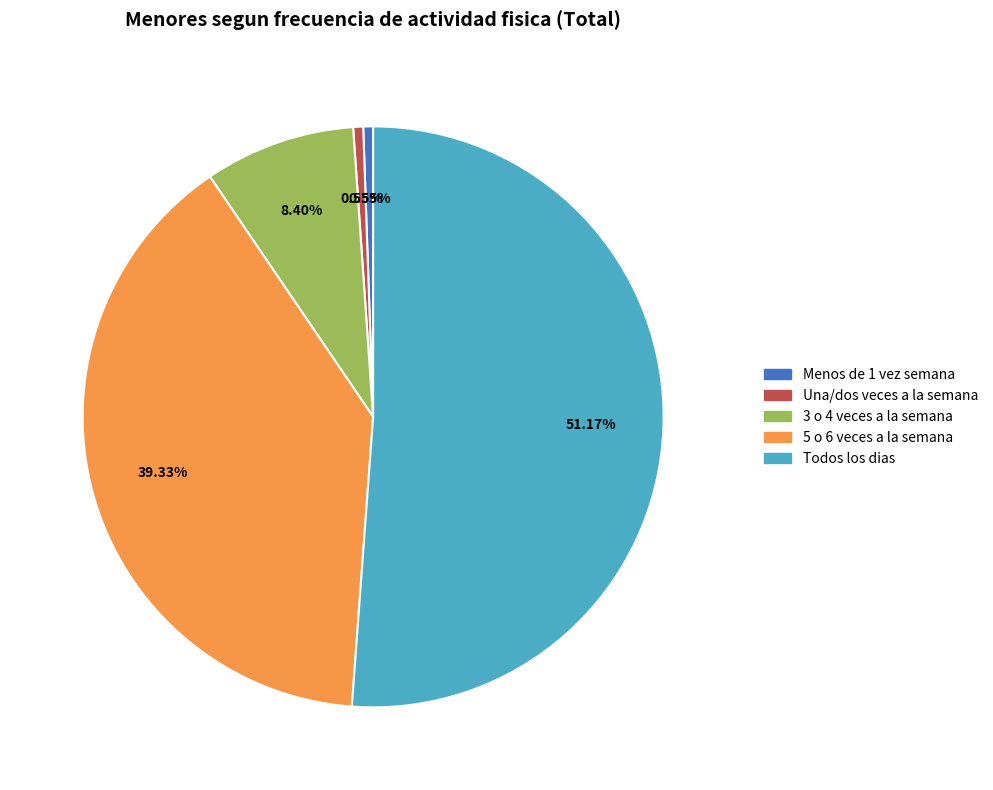

How much of the chart is everything except 5 o 6 veces a la semana?

60.7%